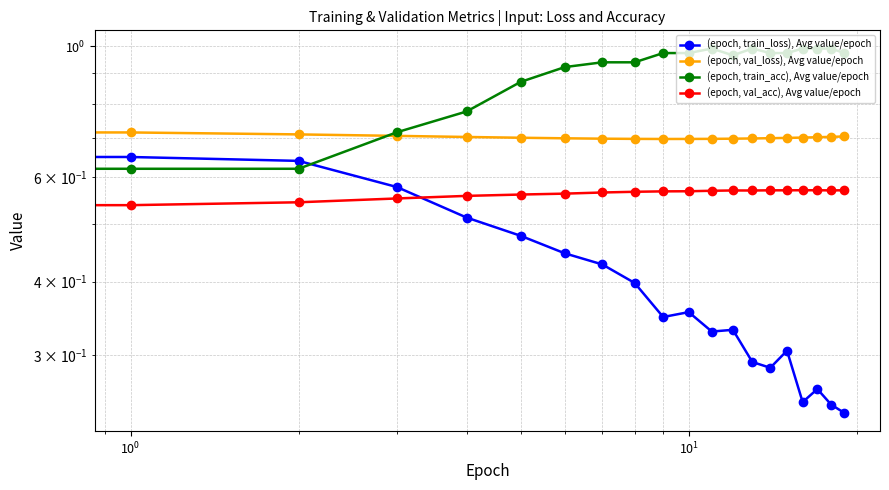

Count the number of categories in the chart.

20